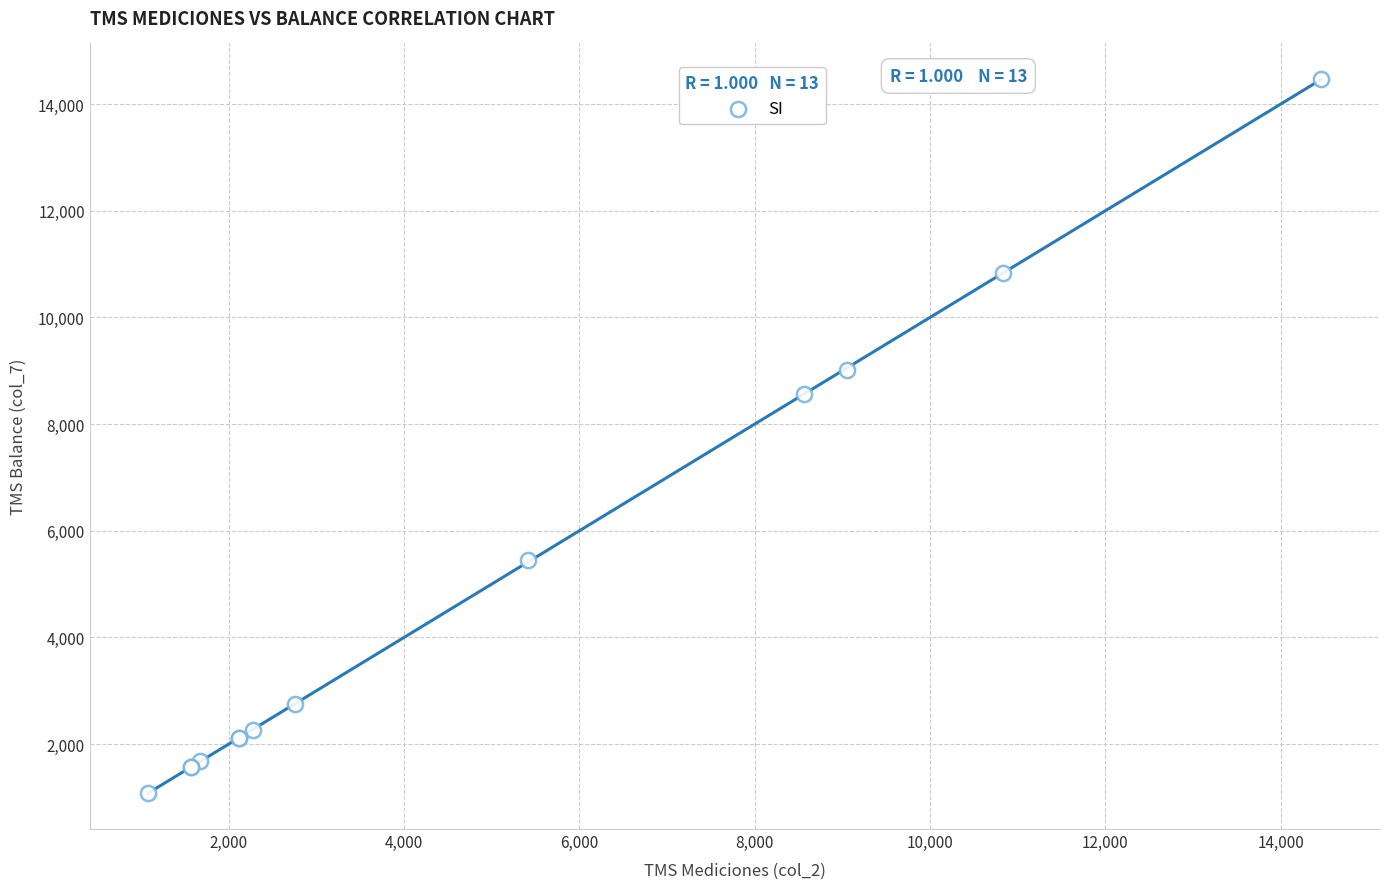

What Y value in the scatter plot is closest to 7771?

8571.4